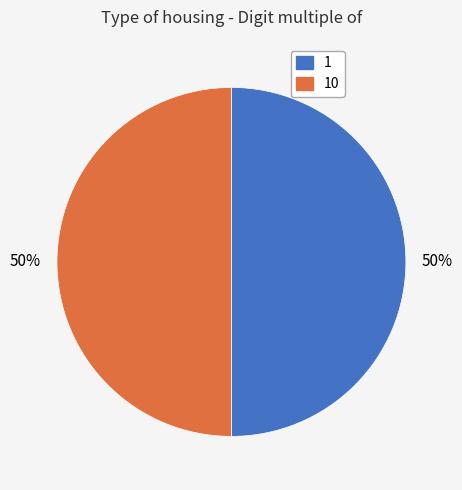

To the nearest percent, what is the average slice percentage?

50%